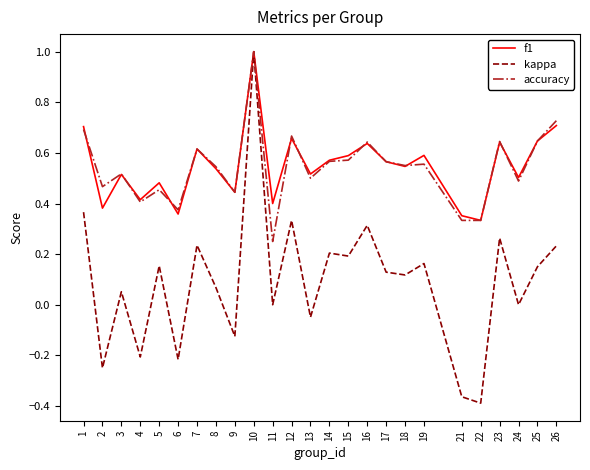

How many series are shown in this chart?

3